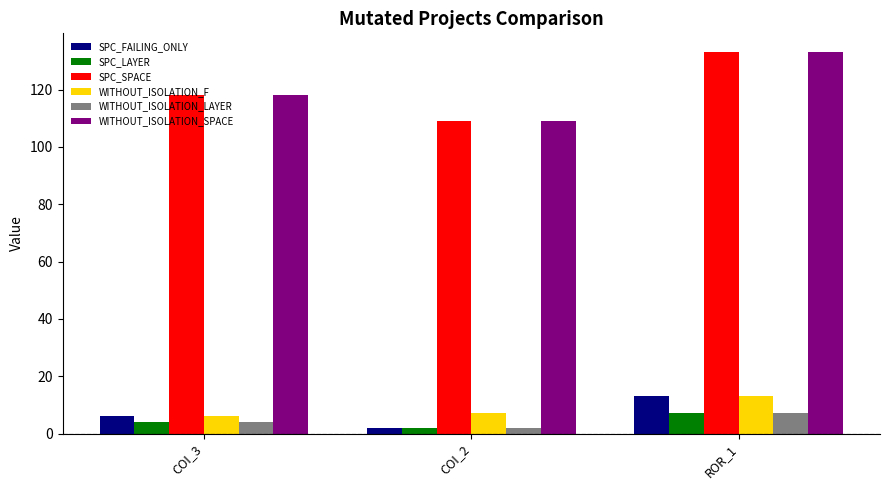

What is the value of the SPC_LAYER bar at the 3rd from the left?

7